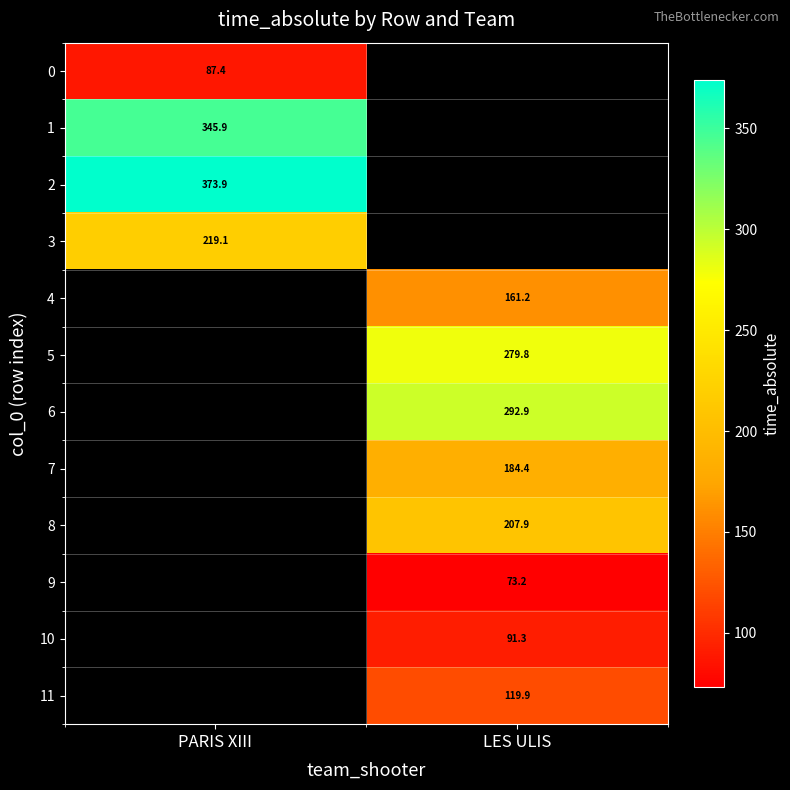

Is the value of 4 at LES ULIS greater than the value of 3 at PARIS XIII?

No